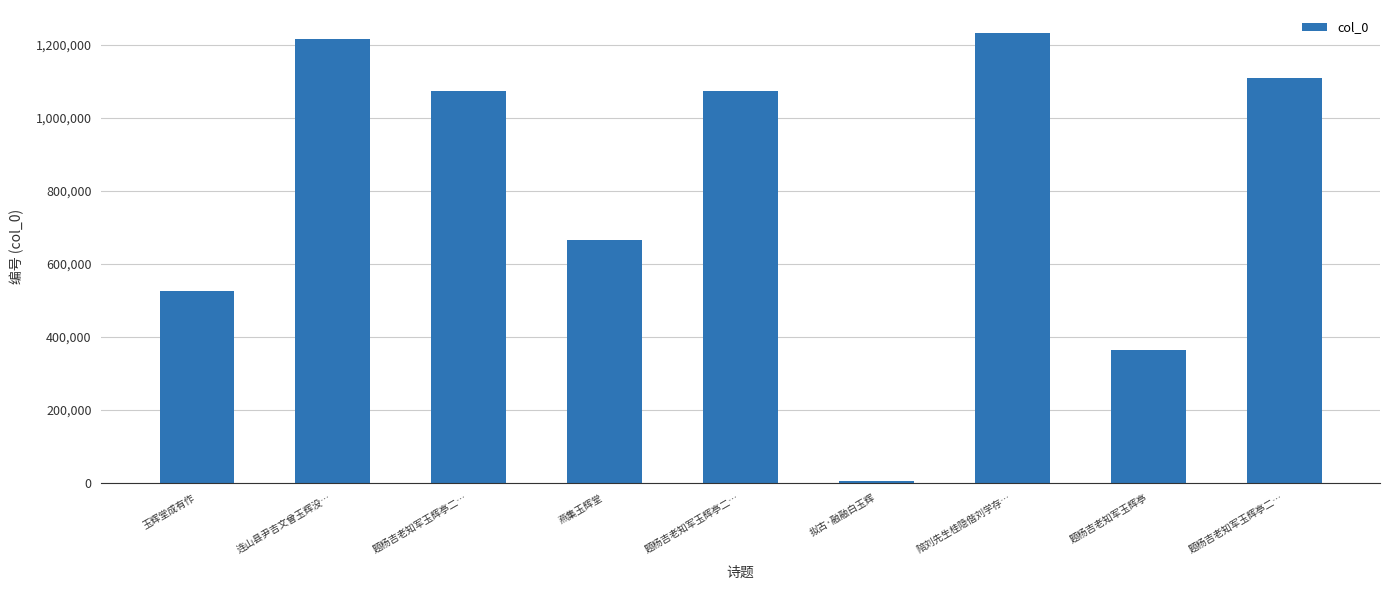

List the labels in order of value, largest first.

陪刘先生桂隐偕刘学存…, 连山县尹吉文曾玉辉没…, 题杨吉老知军玉辉亭二…, 题杨吉老知军玉辉亭二…, 题杨吉老知军玉辉亭二…, 燕集玉辉堂, 玉辉堂成有作, 题杨吉老知军玉辉亭, 拟古·融融白玉辉